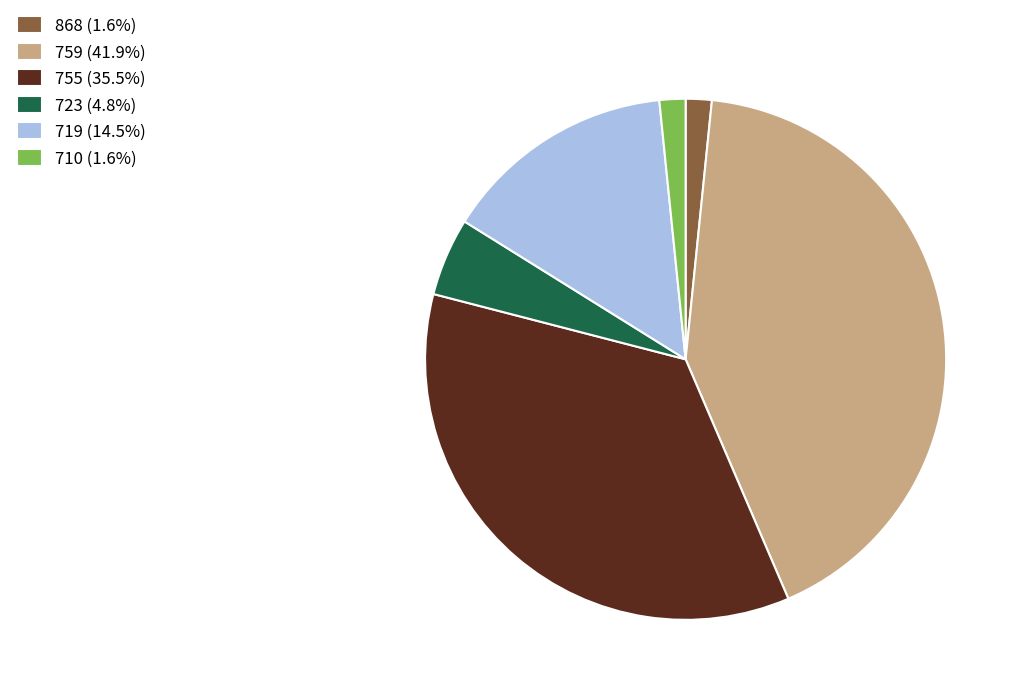

Approximately how many times larger is the value at 719 compared to 759?

0.3